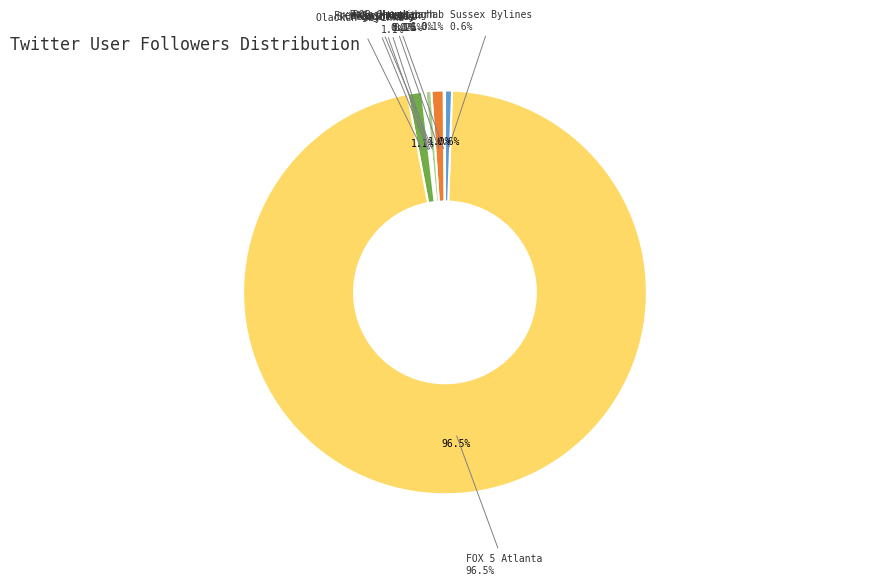

Which category accounts for the majority?

FOX 5 Atlanta